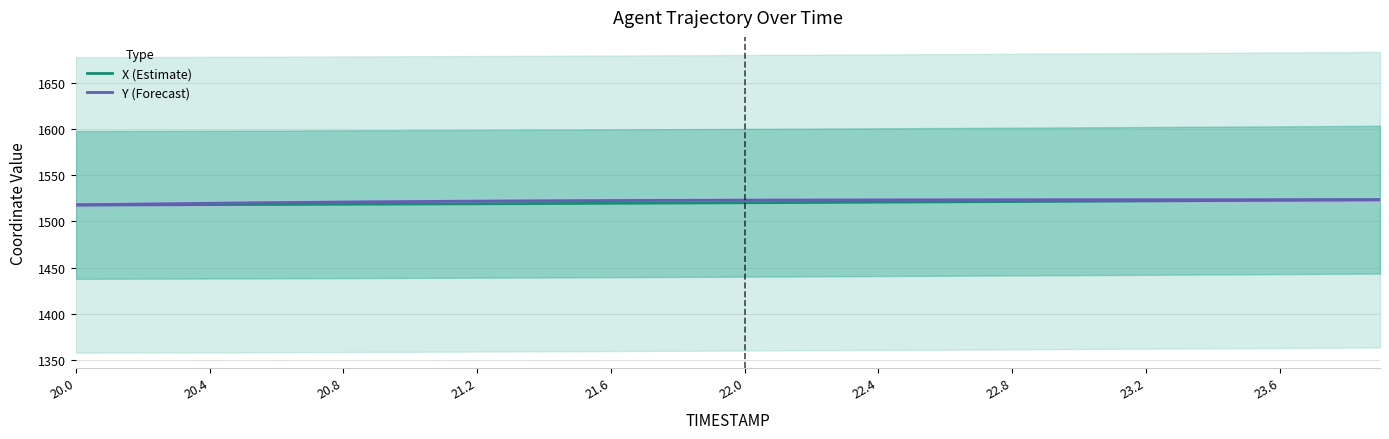

How many lines are shown in the chart?

2